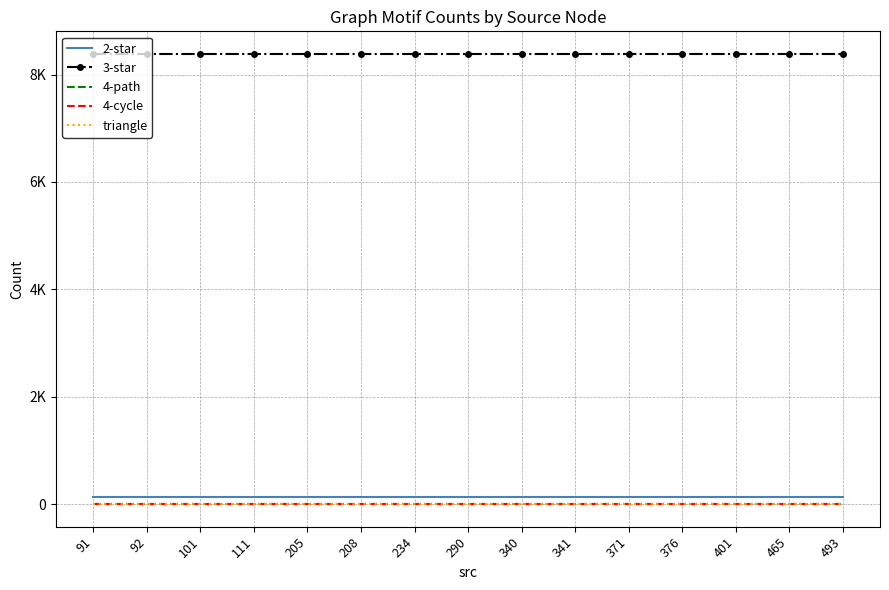

At how many categories does at least one series exceed 7227?

15